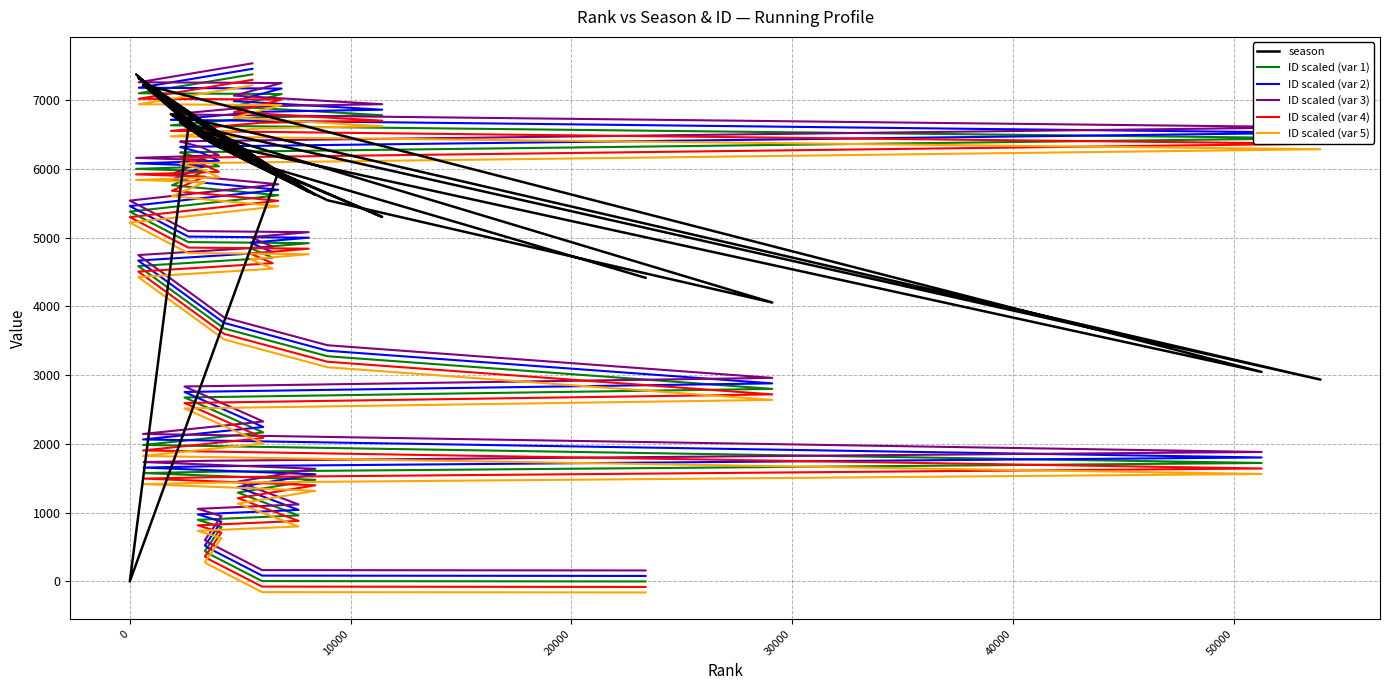

The value of ID scaled (var 5) at 18 is 6892.0. True or false?

False